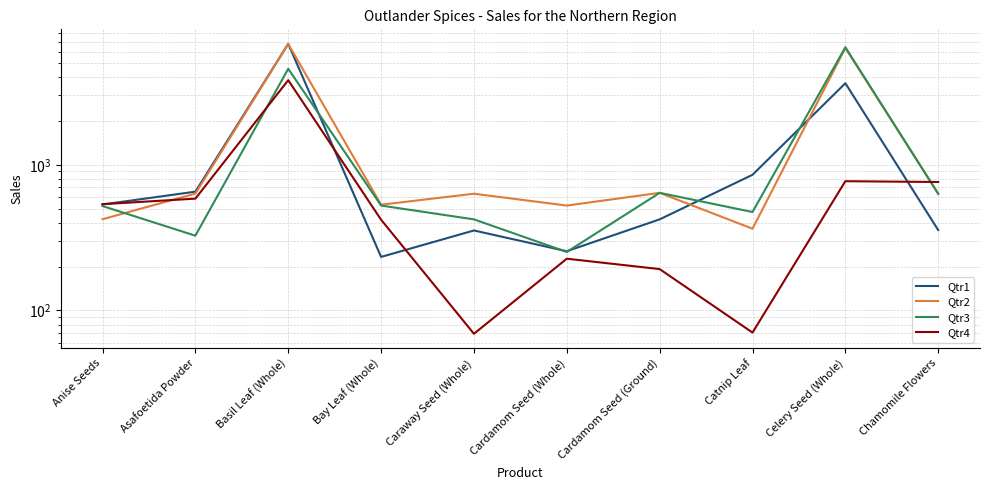

Does the chart have visible grid lines?

Yes